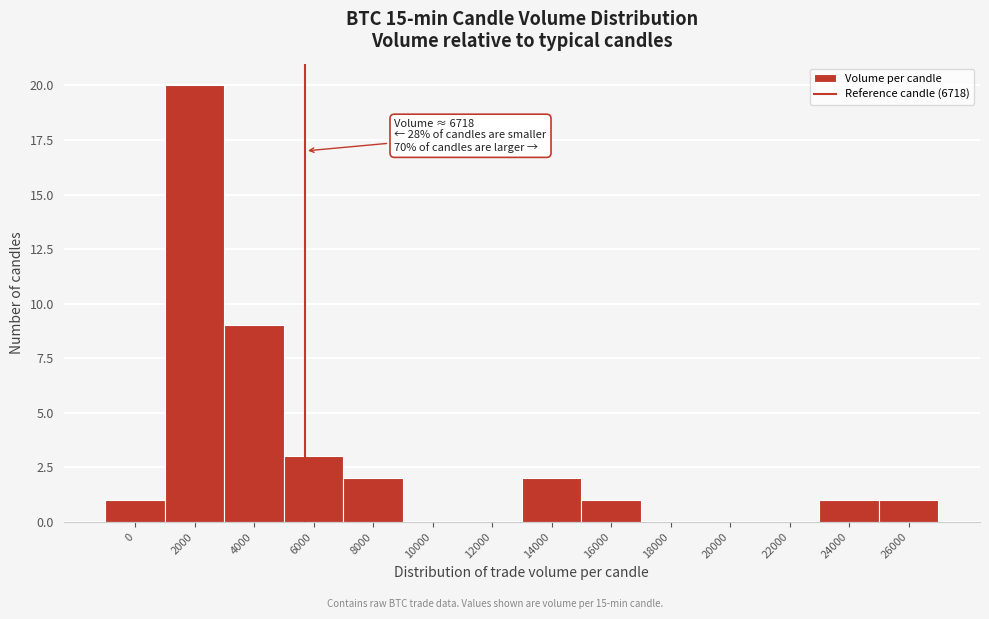

Reading left to right, transcribe all the data shown in this chart.

0=1	2000=20	4000=9	6000=3	8000=2	10000=0	12000=0	14000=2	16000=1	18000=0	20000=0	22000=0	24000=1	26000=1